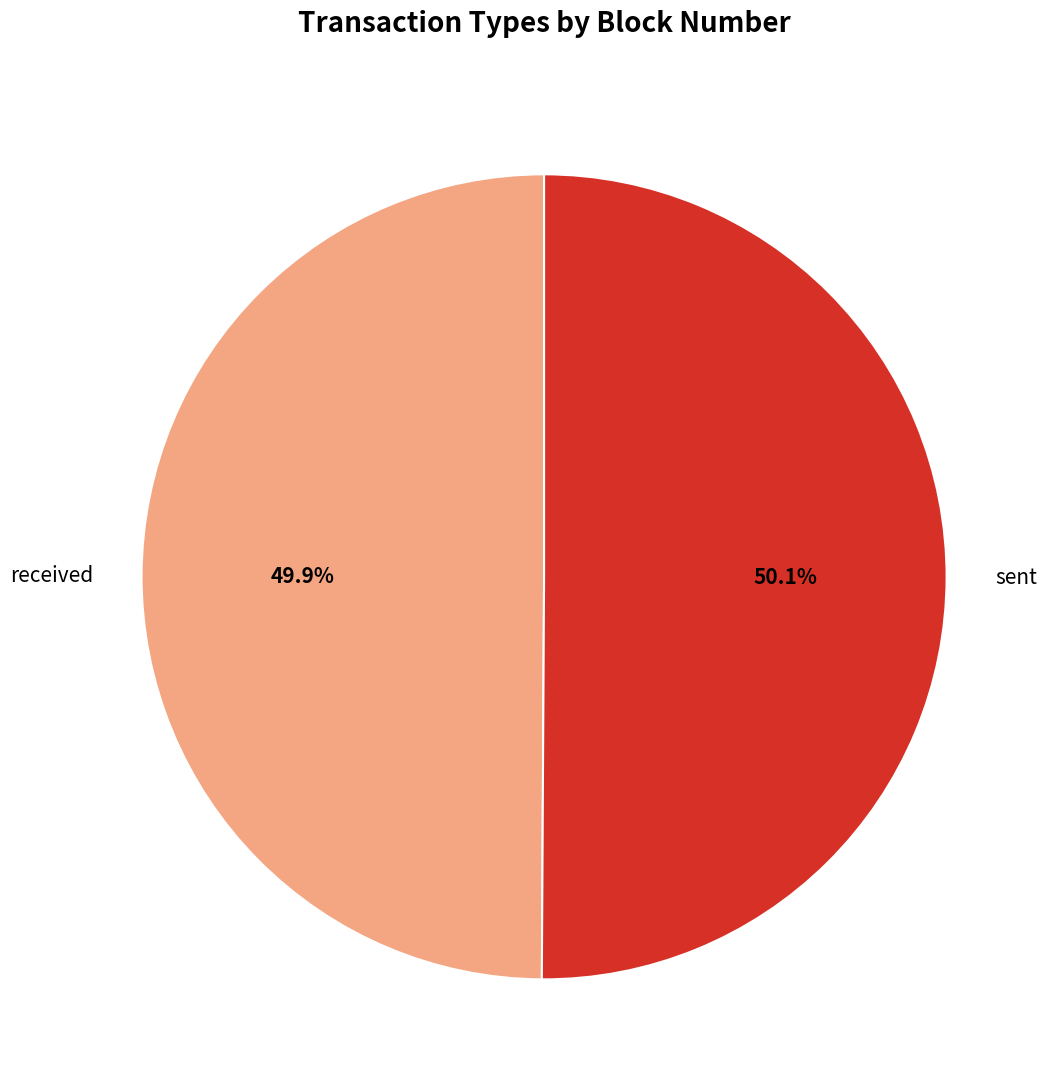

Approximately how many times larger is the value at received compared to sent?

1.0